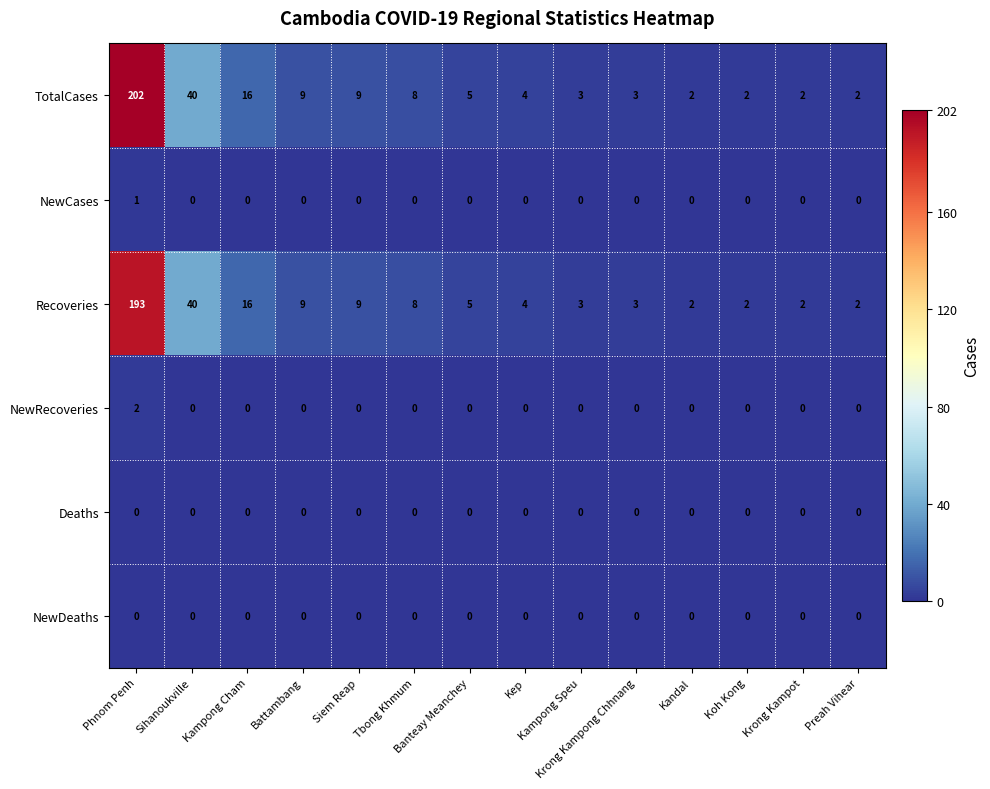

What is the difference between the highest and lowest values at Kep?

4